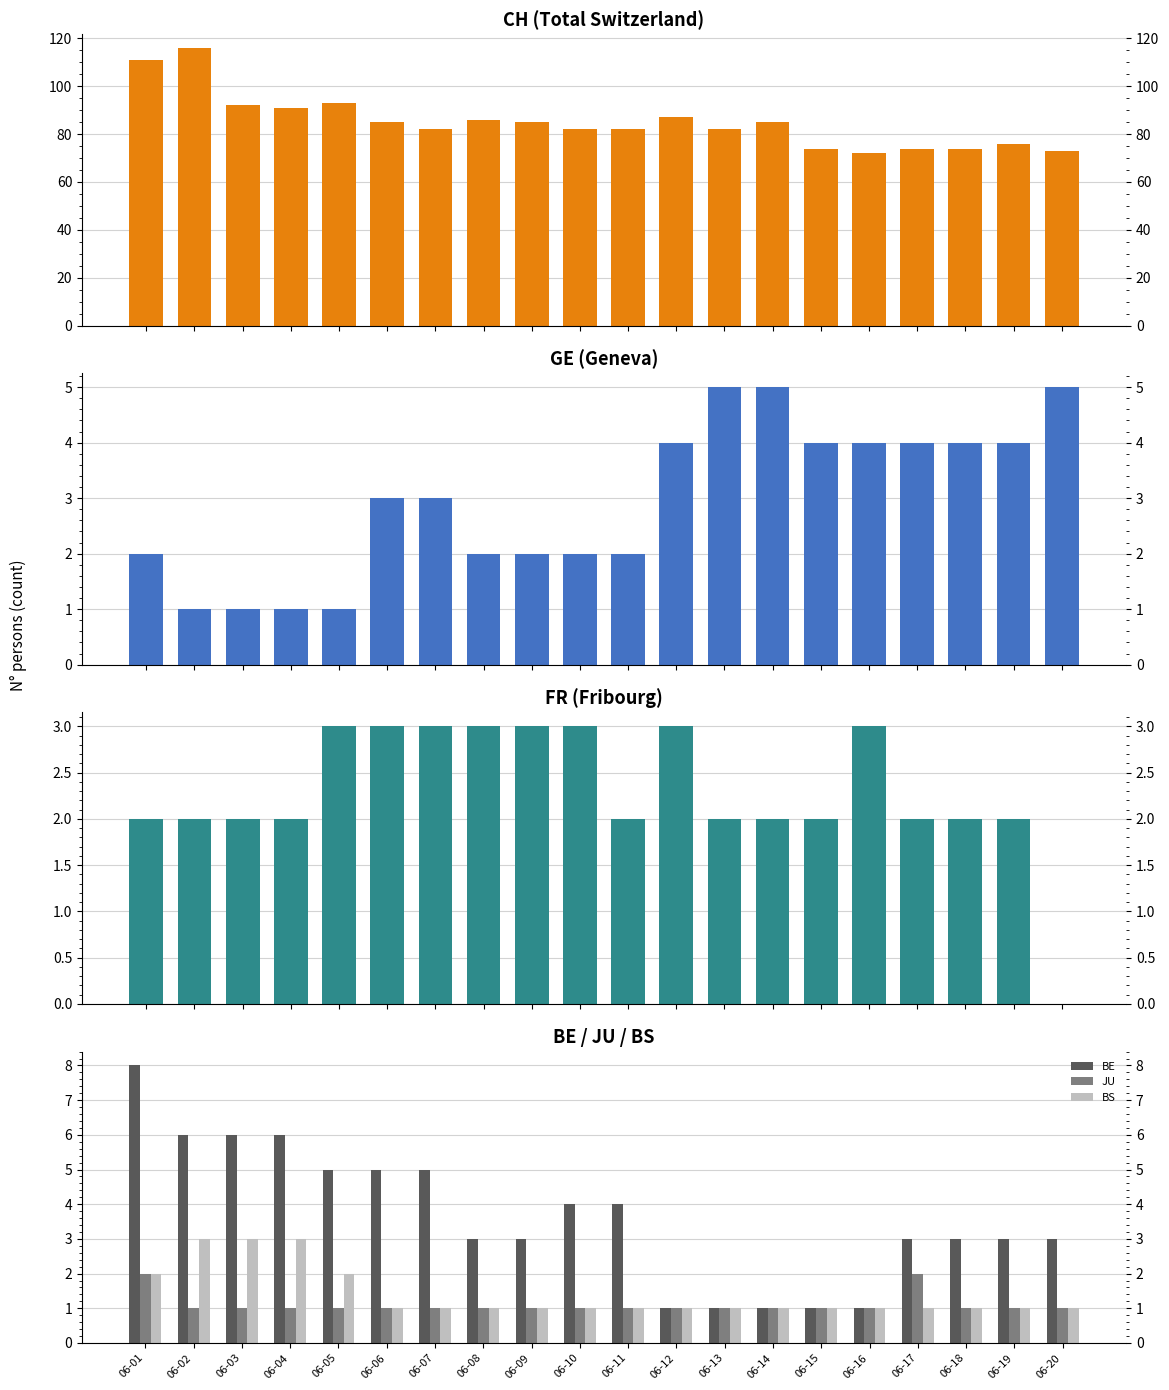

Does the chart contain stacked bars?

No